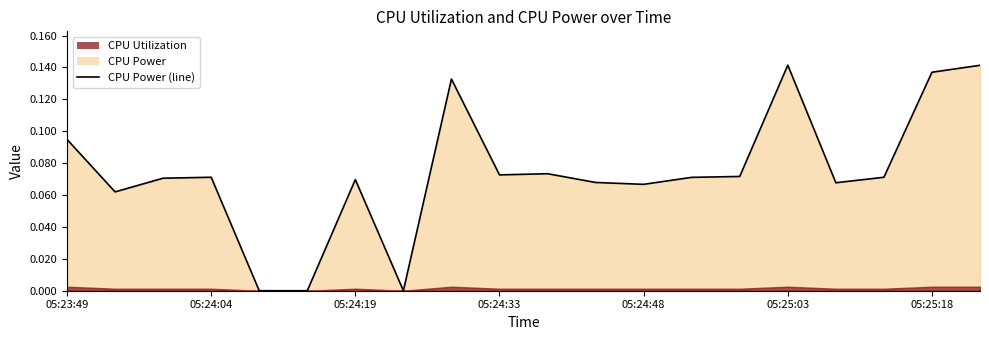

How many positive values are there?

17